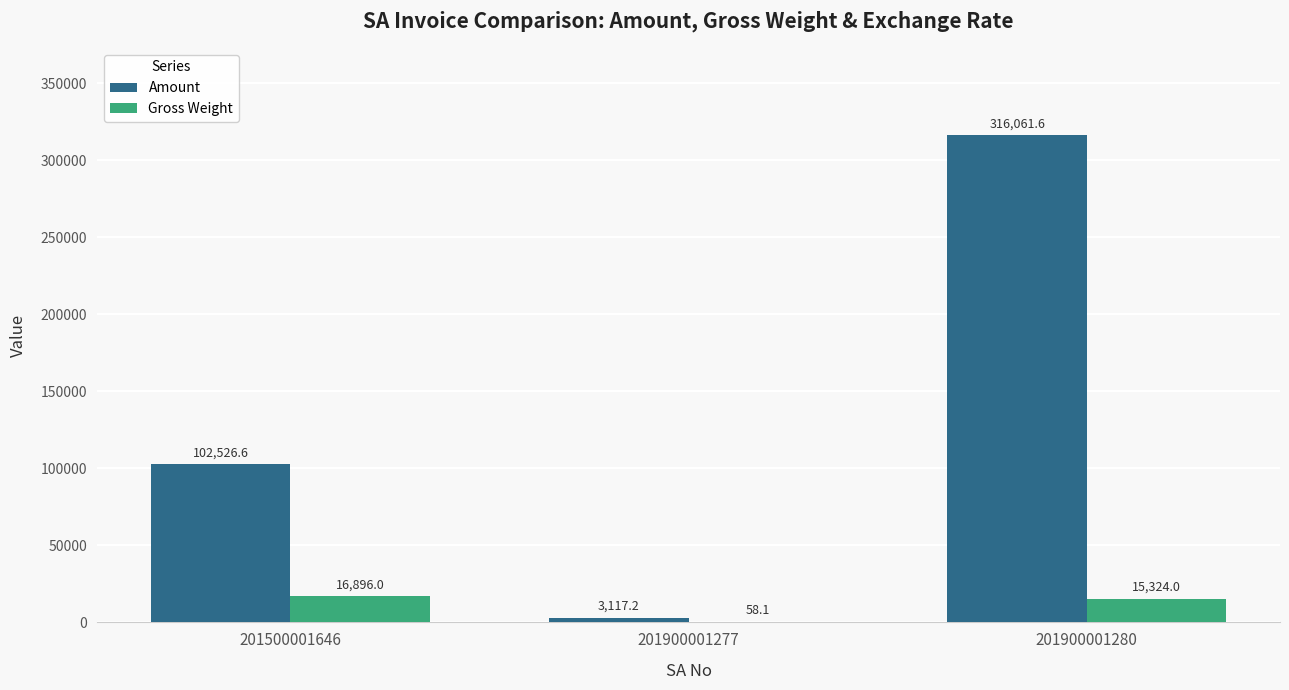

Reading right to left, extract all data points from this chart.

Amount: 201900001280=316061.6	201900001277=3117.2	201500001646=102526.6
Gross Weight: 201900001280=15324.0	201900001277=58.1	201500001646=16896.0